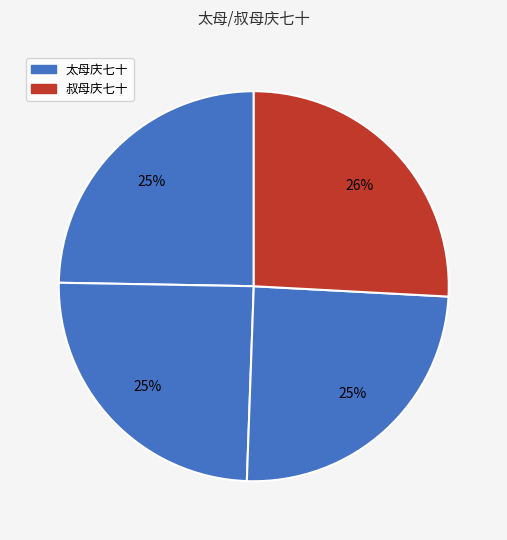

How many slices are in this pie chart?

4